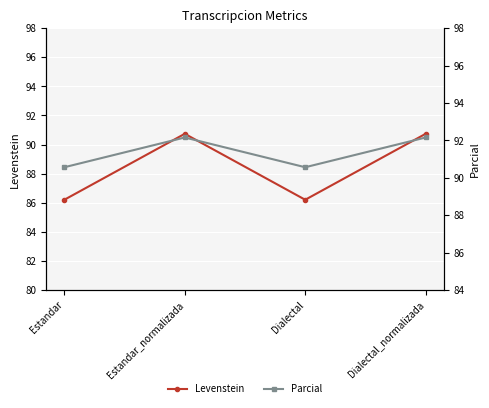

What is the label of the 1st point from the left?

Estandar